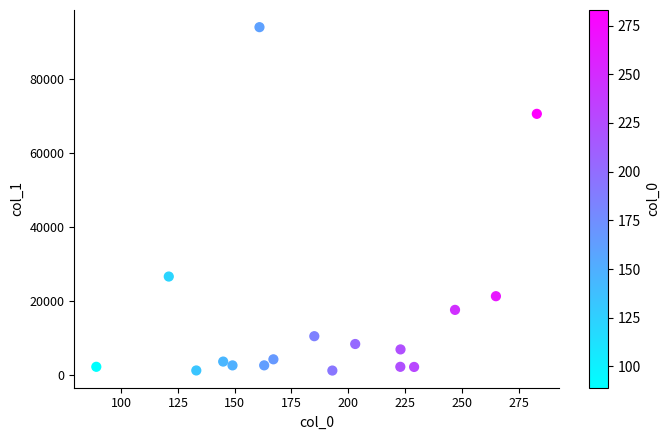

What Y value in the scatter plot is closest to 47529?

26518.3